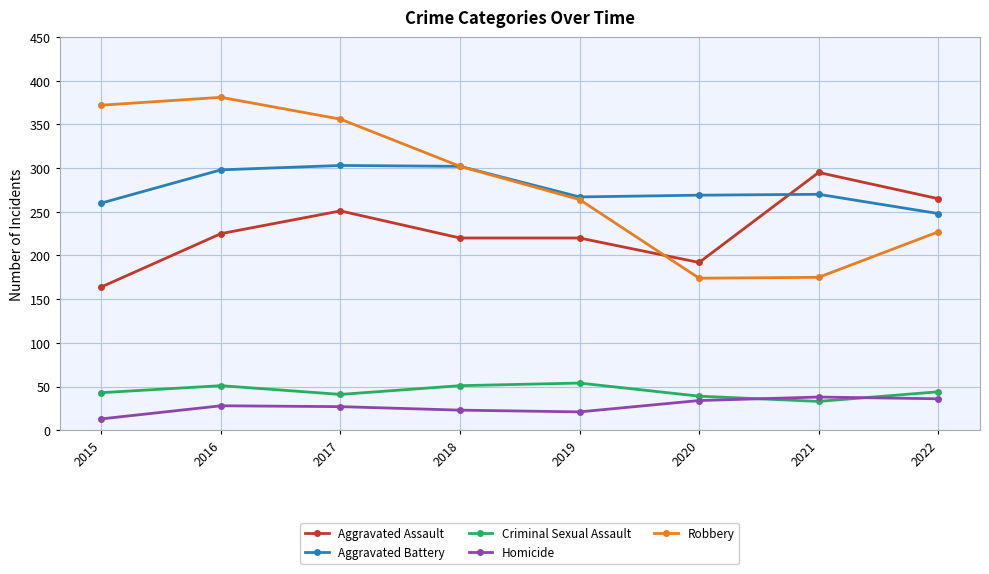

True or false: Criminal Sexual Assault has more than 2 interior local peaks.

False